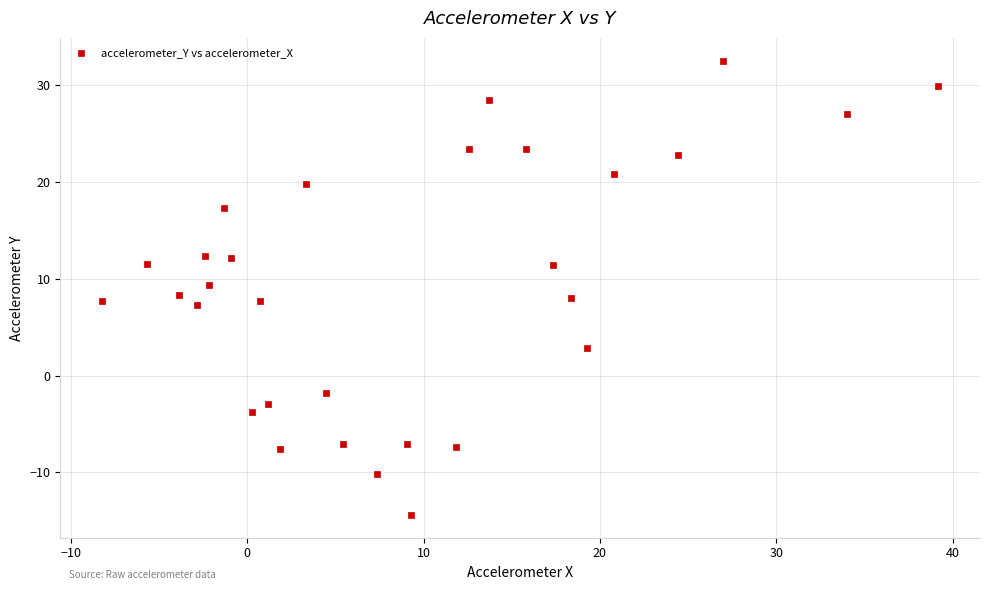

What is the range of X values (max minus min)?

47.4